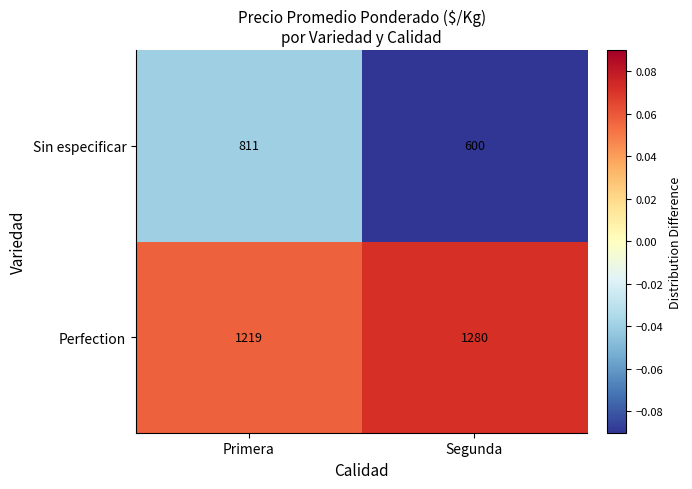

Which series has the widest spread of values?

Sin especificar